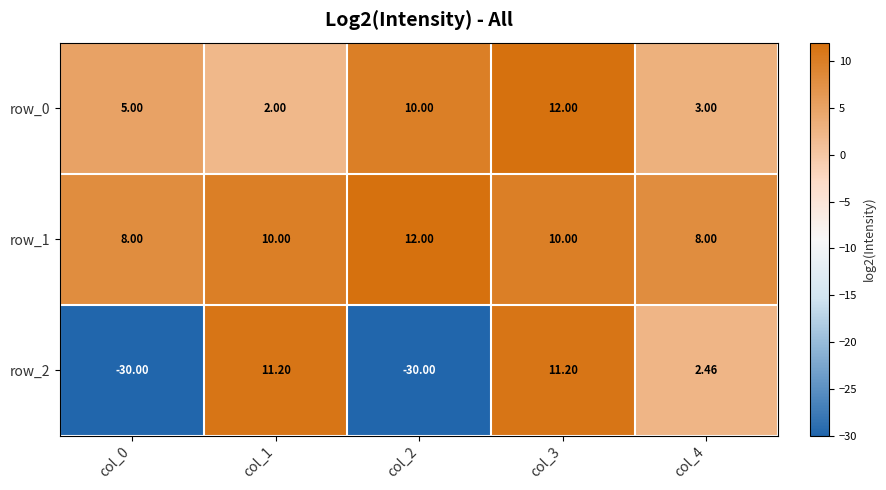

List the series in order of their overall mean, lowest first.

row_2, row_0, row_1